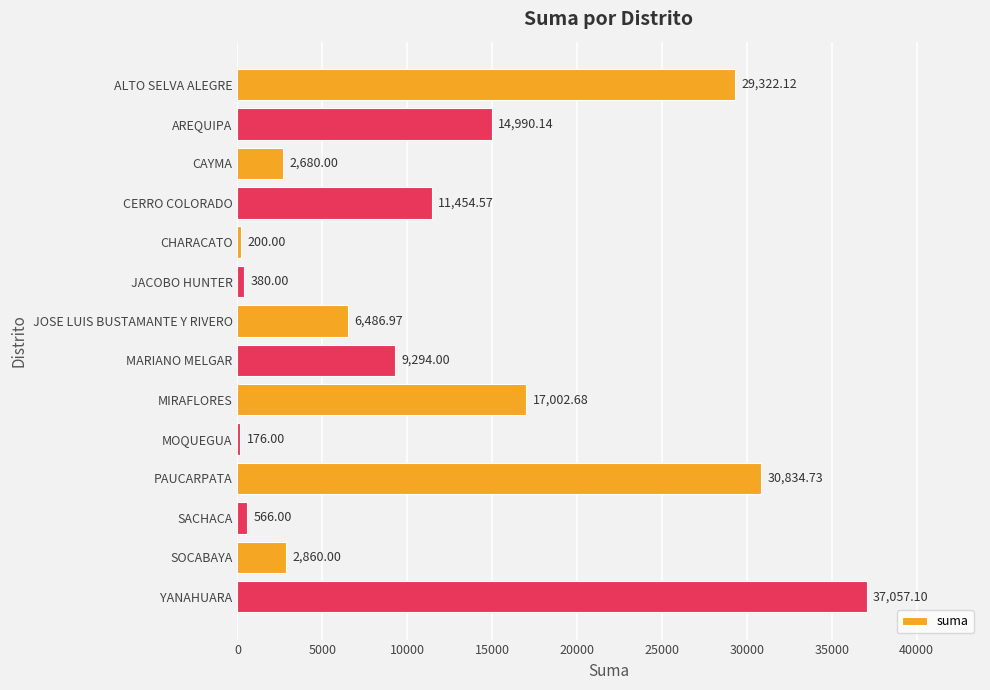

At which label is the value closest to 18616?

MIRAFLORES